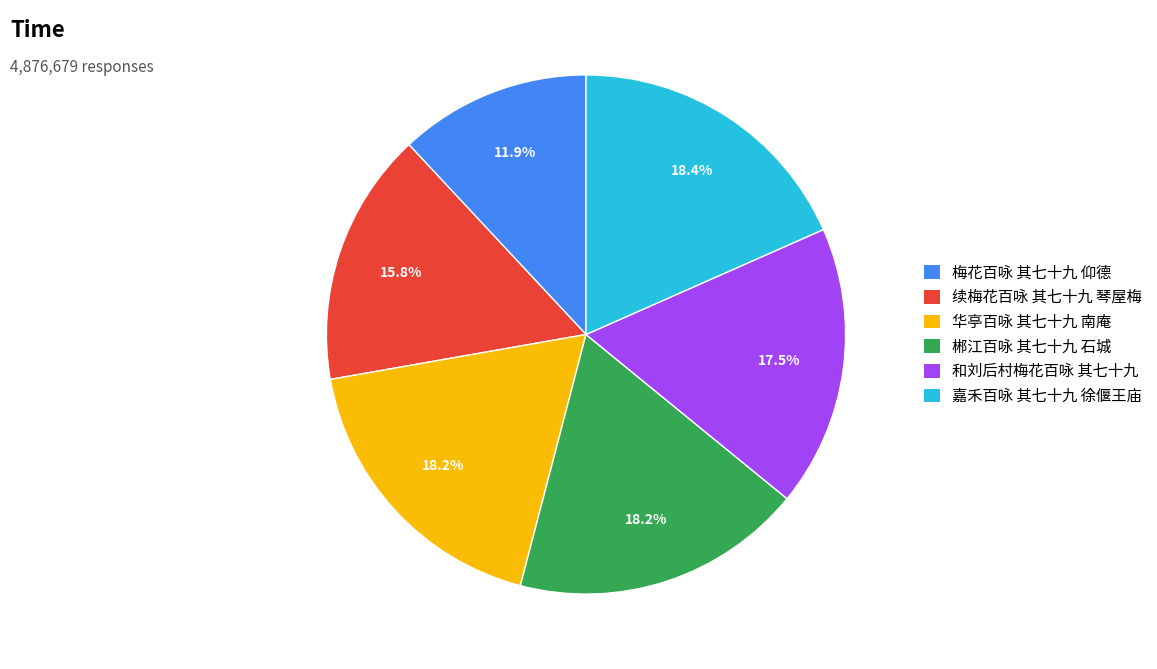

Which category has the smallest portion of the pie?

梅花百咏 其七十九 仰德